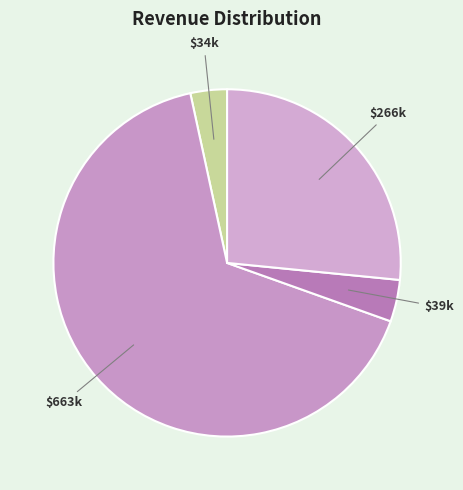

To the nearest percent, what is the difference between the largest and smallest slice percentages?

63%